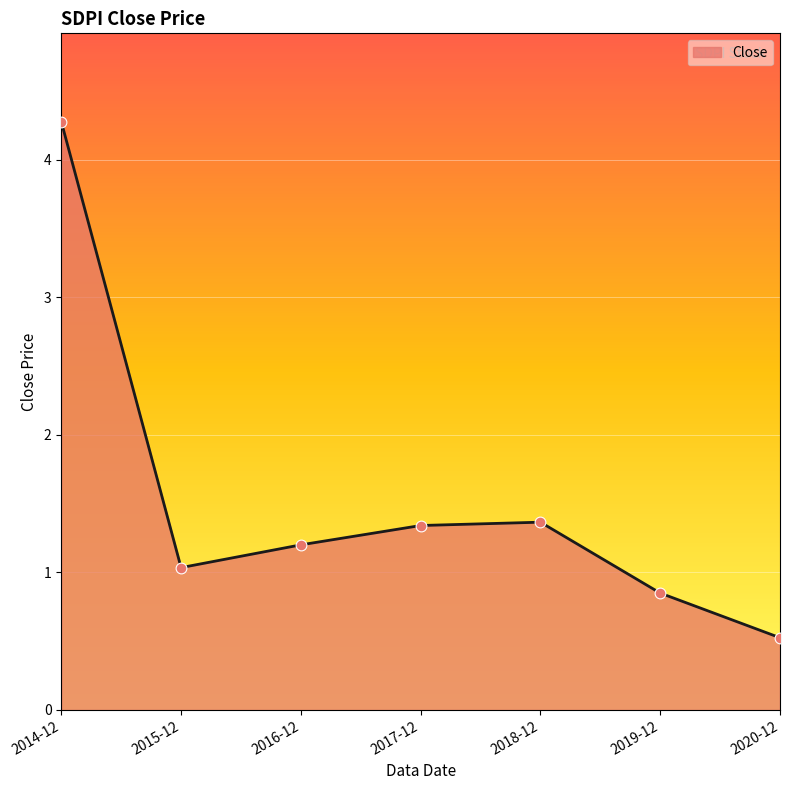

What is the change in value from 2014-12 to 2018-12?

-2.9